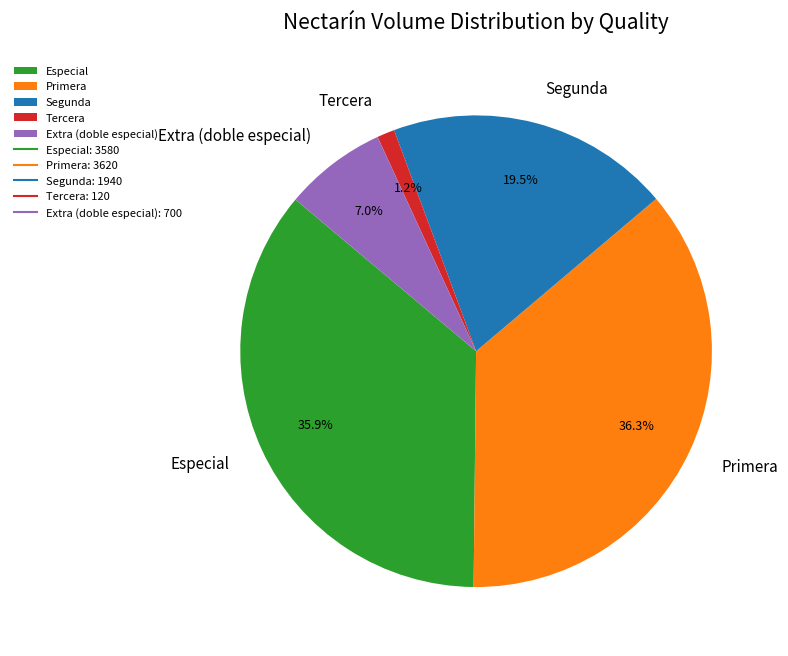

Count the number of slices in the pie.

5